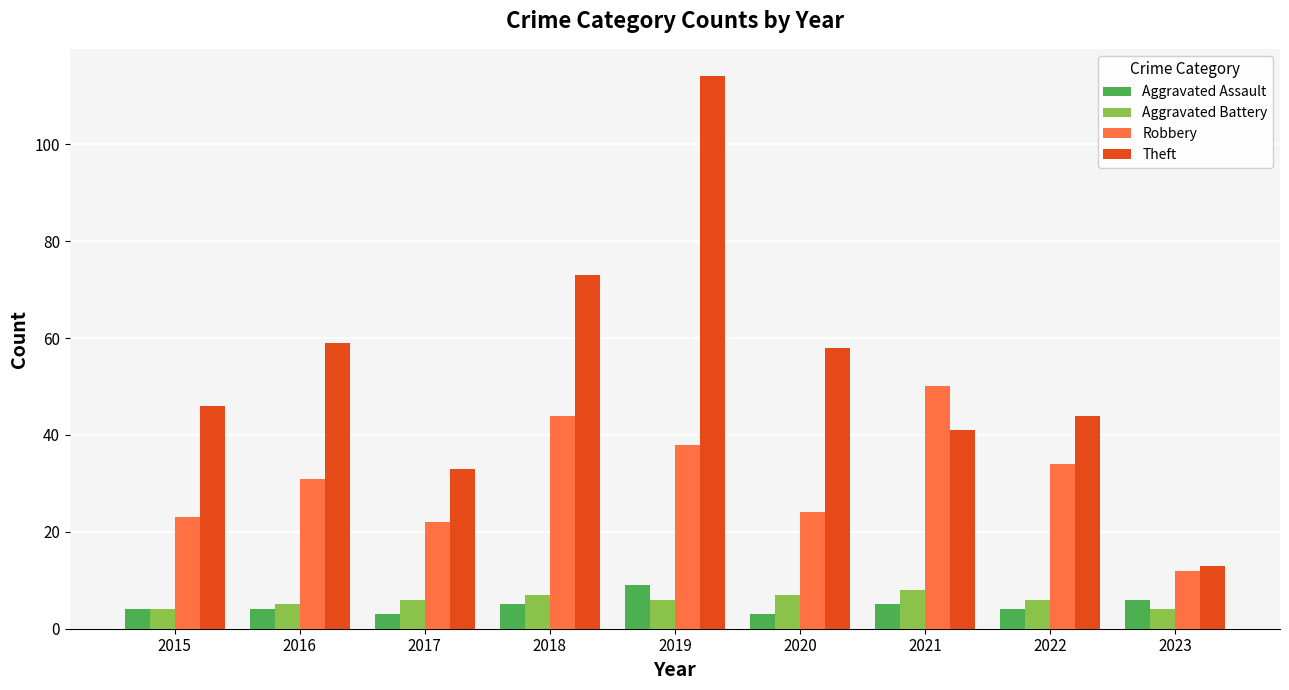

Which series has the largest range (max minus min)?

Theft